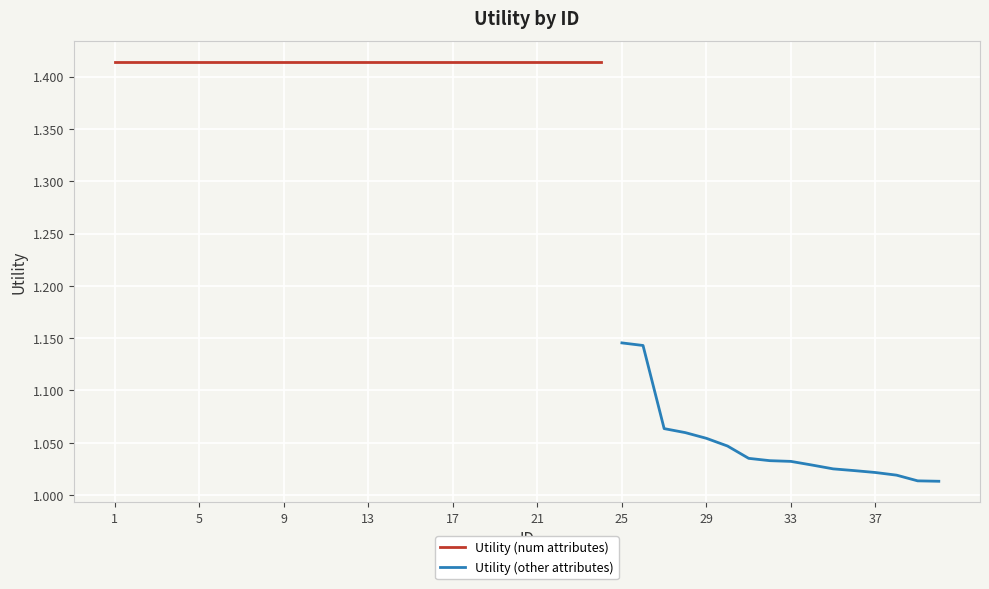

Between 26 and 23, which is larger?

23